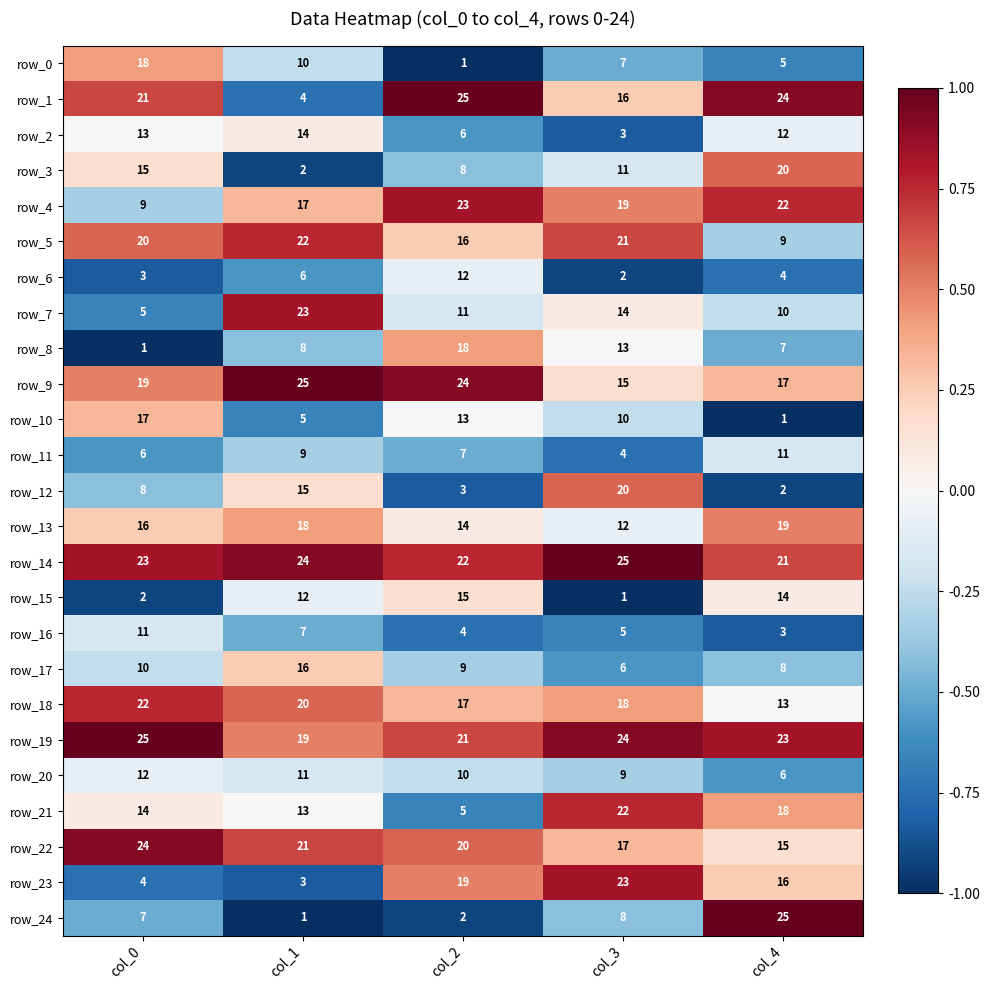

At which label does row_6 reach its peak?

col_2